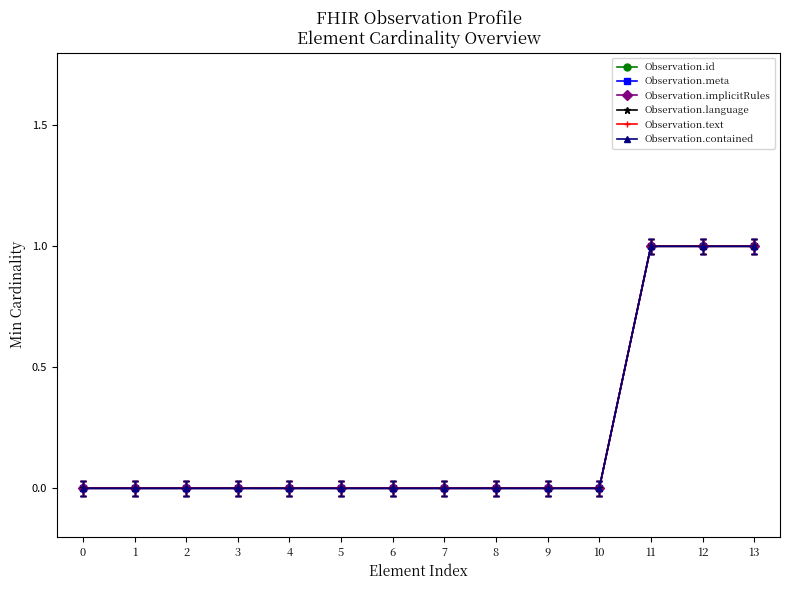

The Observation.language series shows 0 at 6. True or false?

True